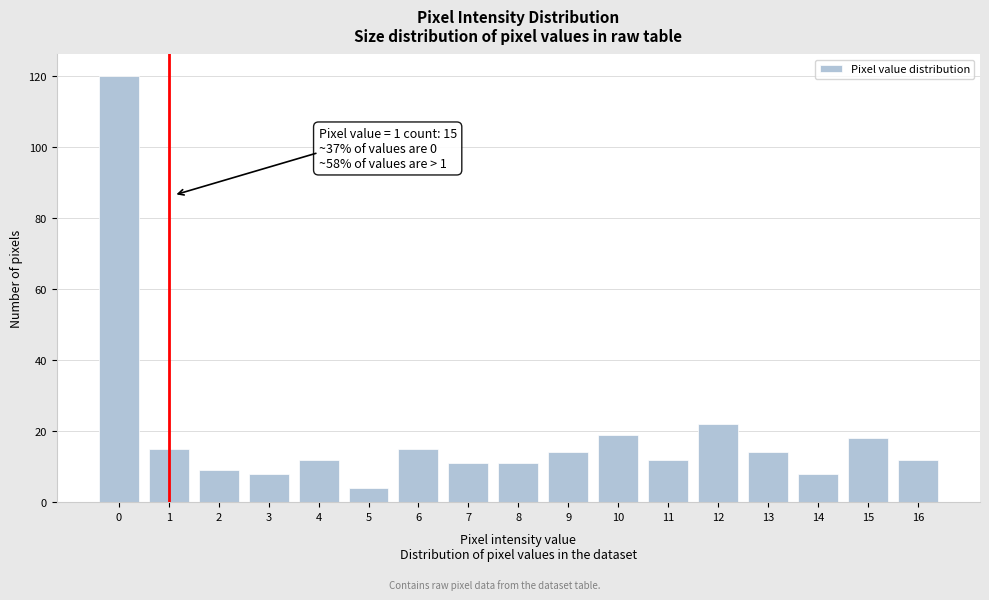

Reading right to left, extract all data points from this chart.

16=12	15=18	14=8	13=14	12=22	11=12	10=19	9=14	8=11	7=11	6=15	5=4	4=12	3=8	2=9	1=15	0=120